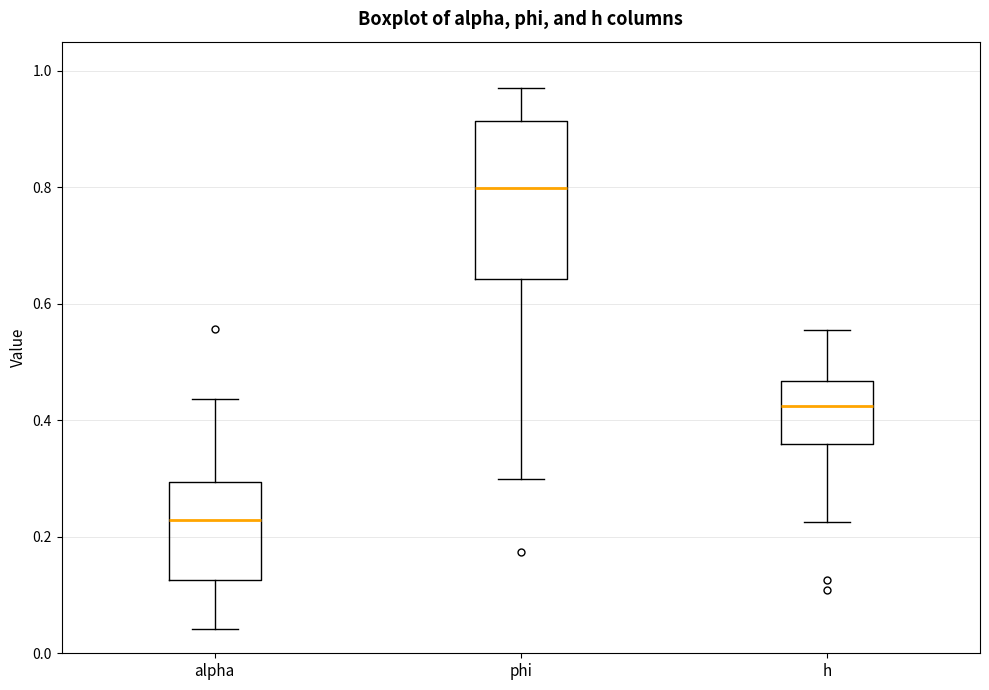

Comparing the boxes themselves (not the whiskers), which one is the tallest?

phi